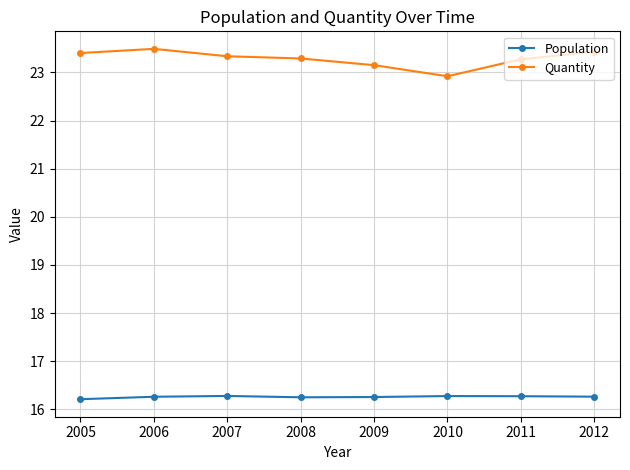

True or false: Quantity and Population cross at least once.

False